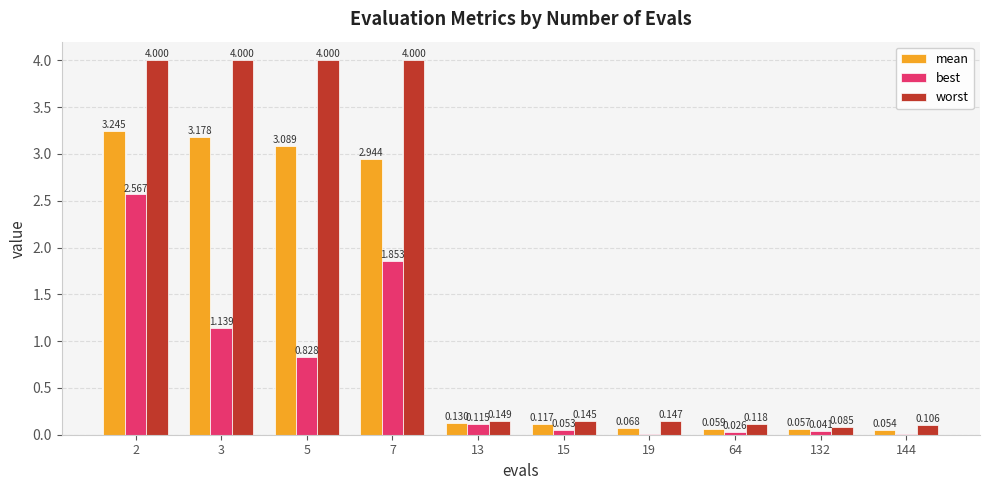

Between 2 and 19, which series saw the biggest shift?

worst